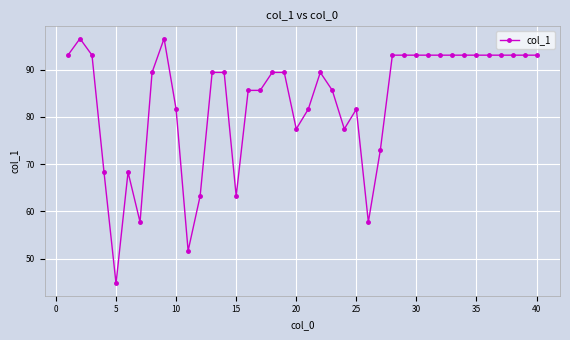

True or false: the data has more than 1 interior local peaks.

True